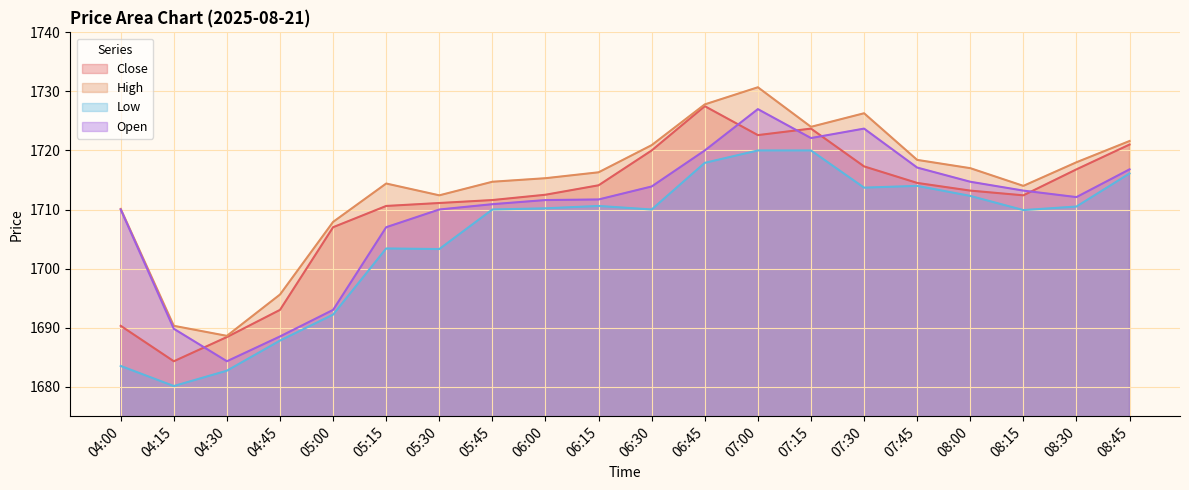

What is the difference between the highest and lowest values at 07:00?

10.7